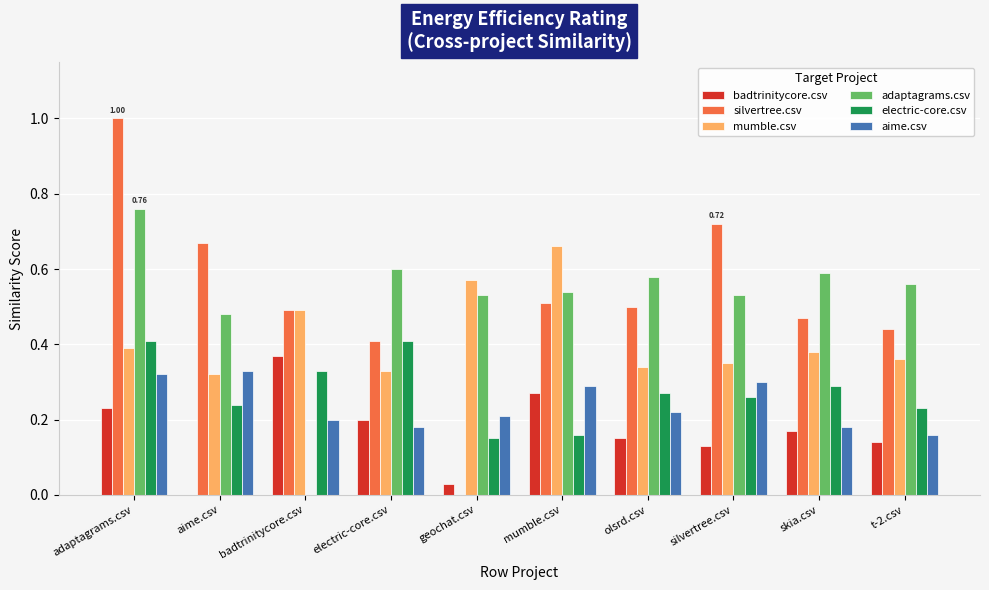

What is the sum of all silvertree.csv values?

5.2